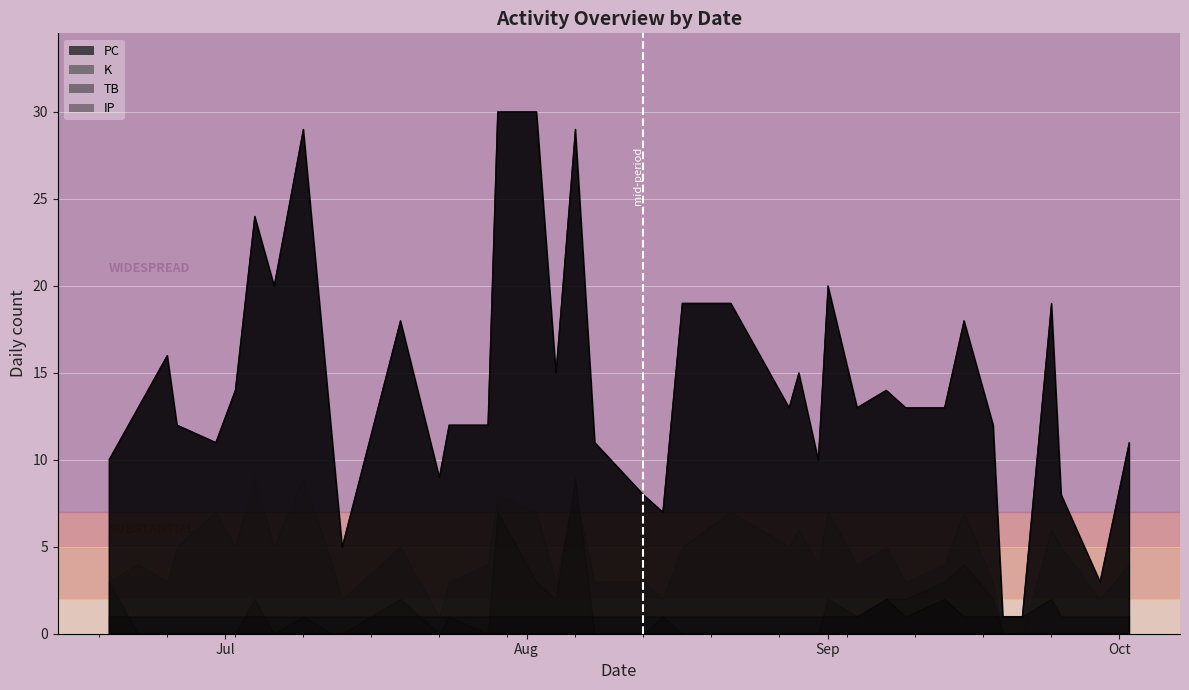

The K series shows 2 at 28. True or false?

False